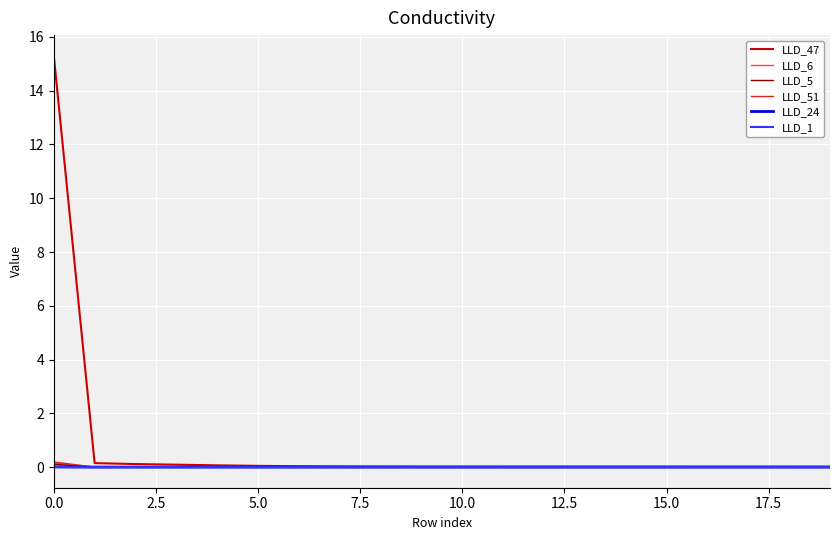

What is the maximum value for LLD_47?

15.3